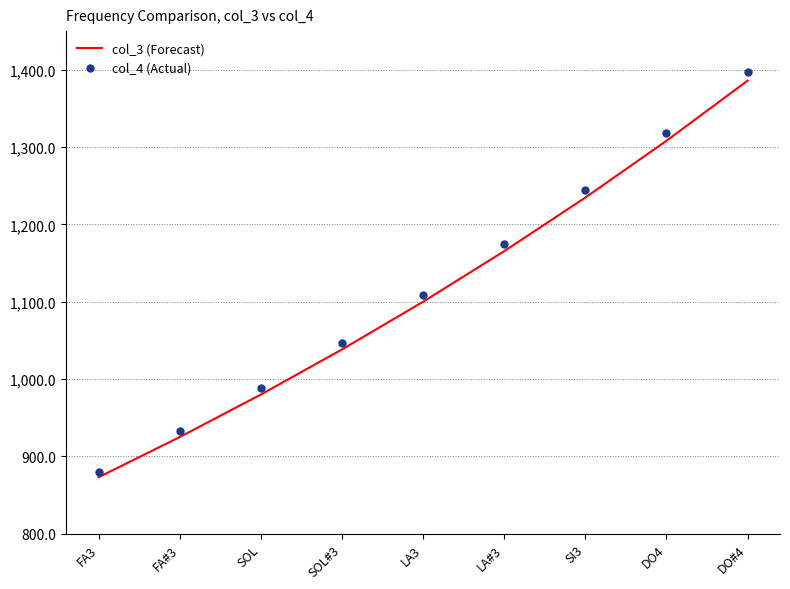

Which series reaches the minimum Y coordinate?

col_3 (Forecast)